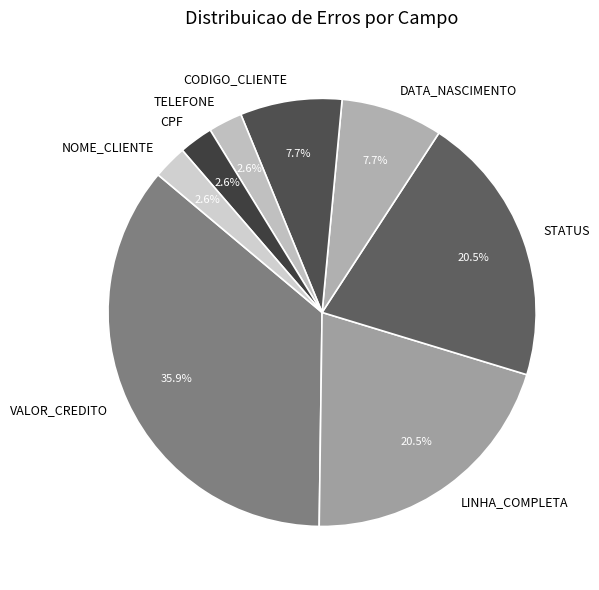

How many slices are in this pie chart?

8